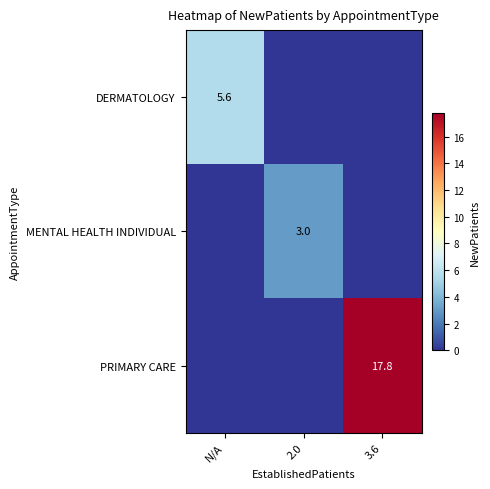

True or false: MENTAL HEALTH INDIVIDUAL has a value of 1.9 at 2.0.

False